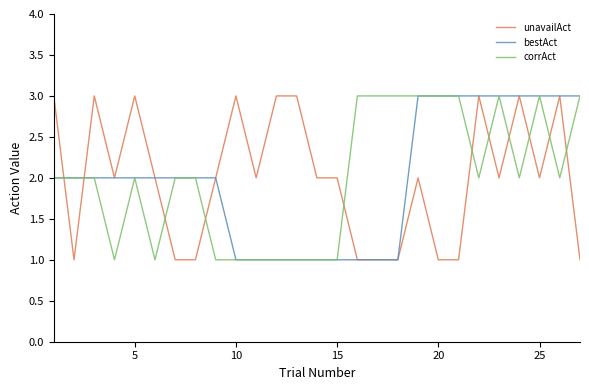

How many times do unavailAct and corrAct cross each other?

11